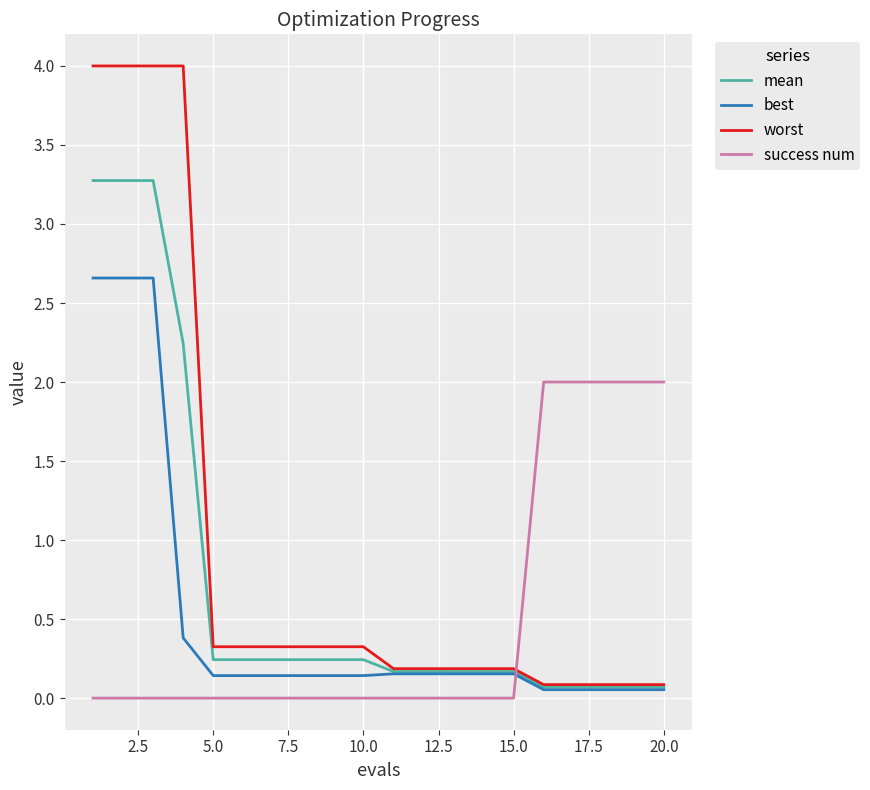

True or false: mean and success num intersect in this chart.

True